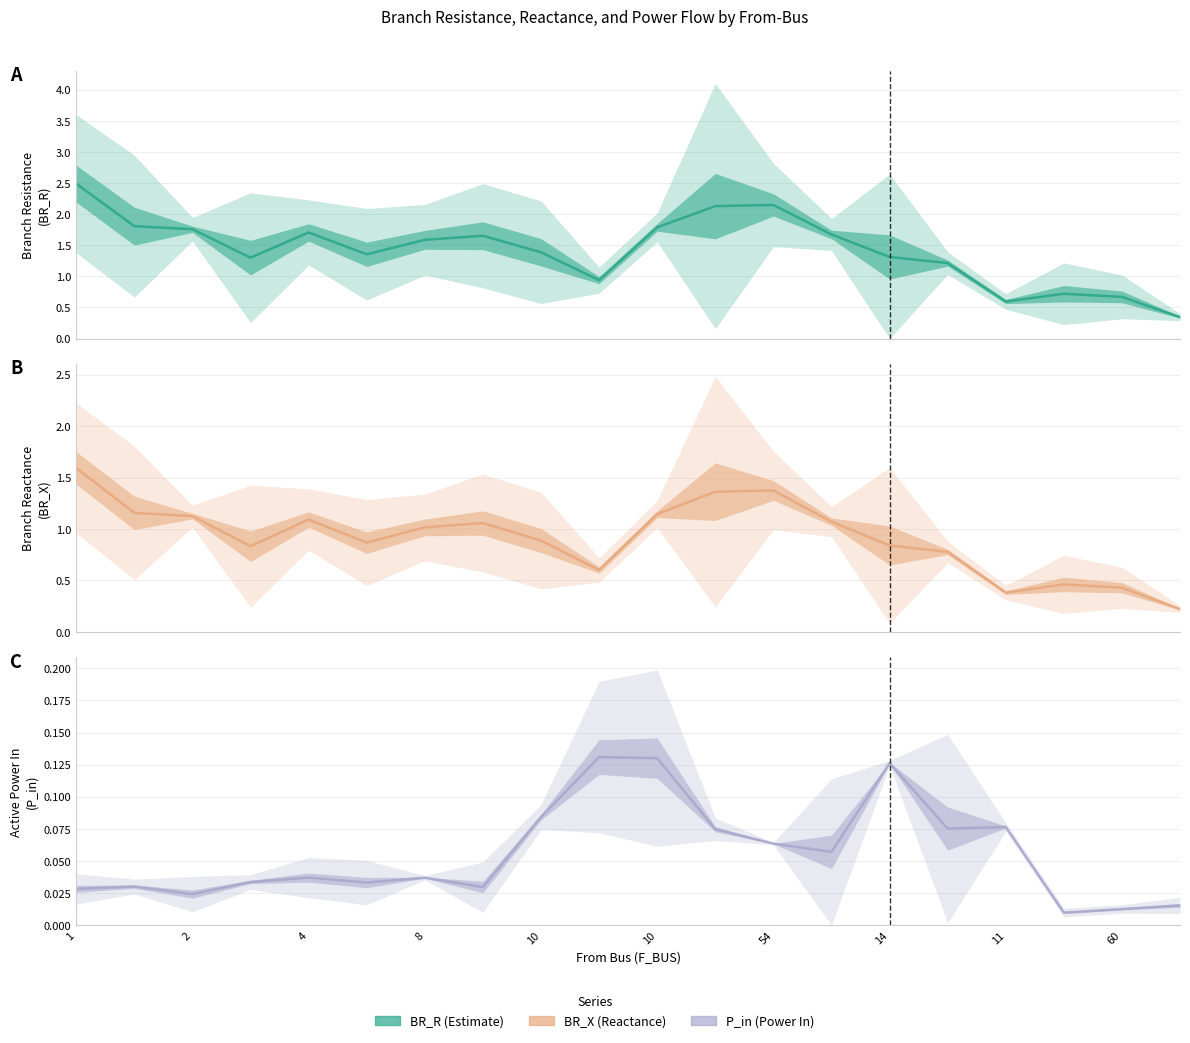

How many values in the BR_R series are below 1?

5